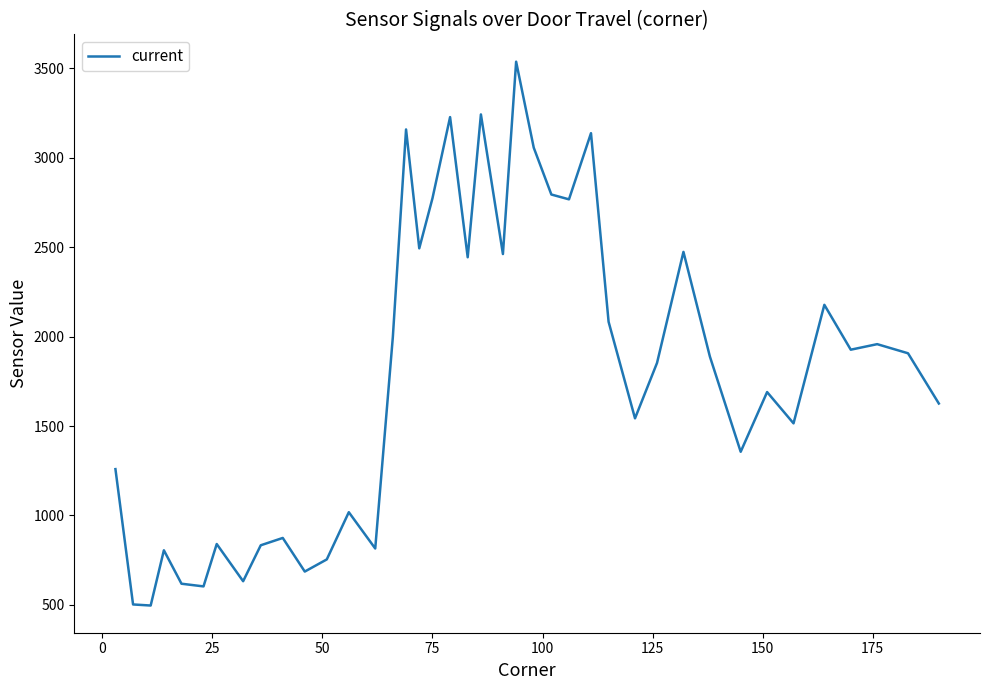

What is the difference between the second highest and second lowest values?

2741